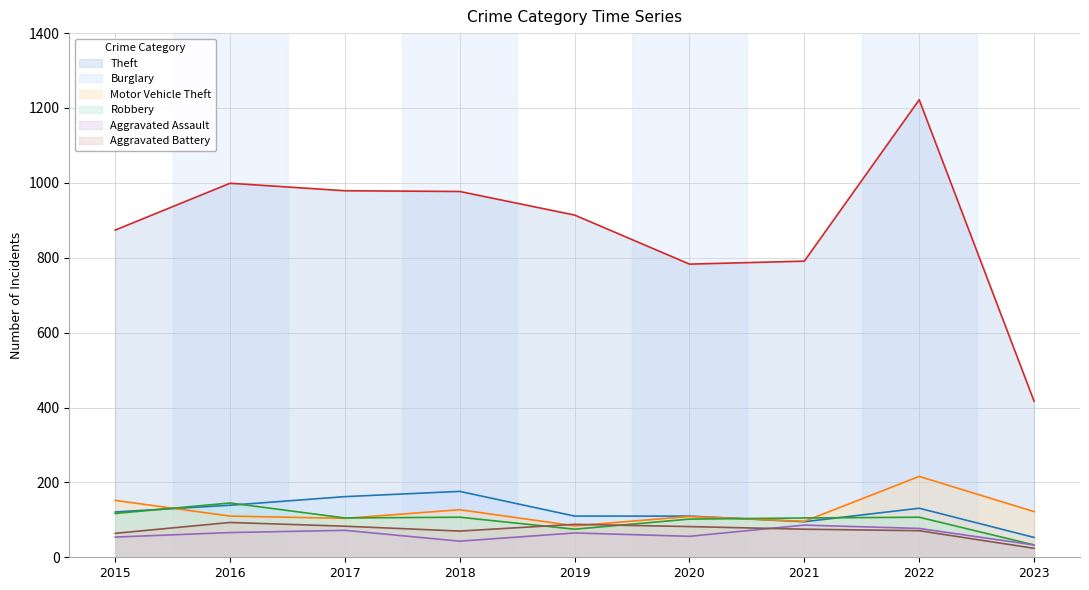

Which category has the lowest value in the Robbery series?

2023